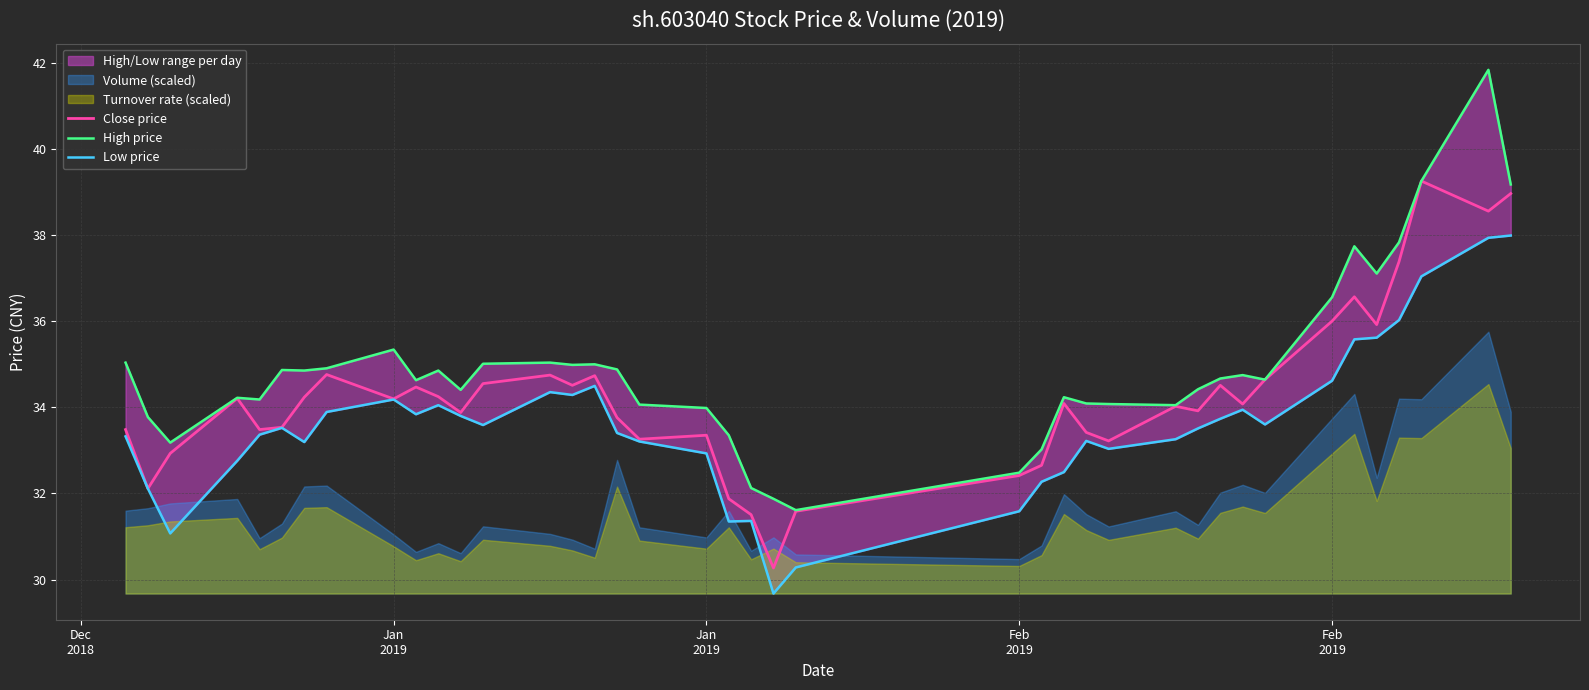

How many data points in Low price are above 33?

29